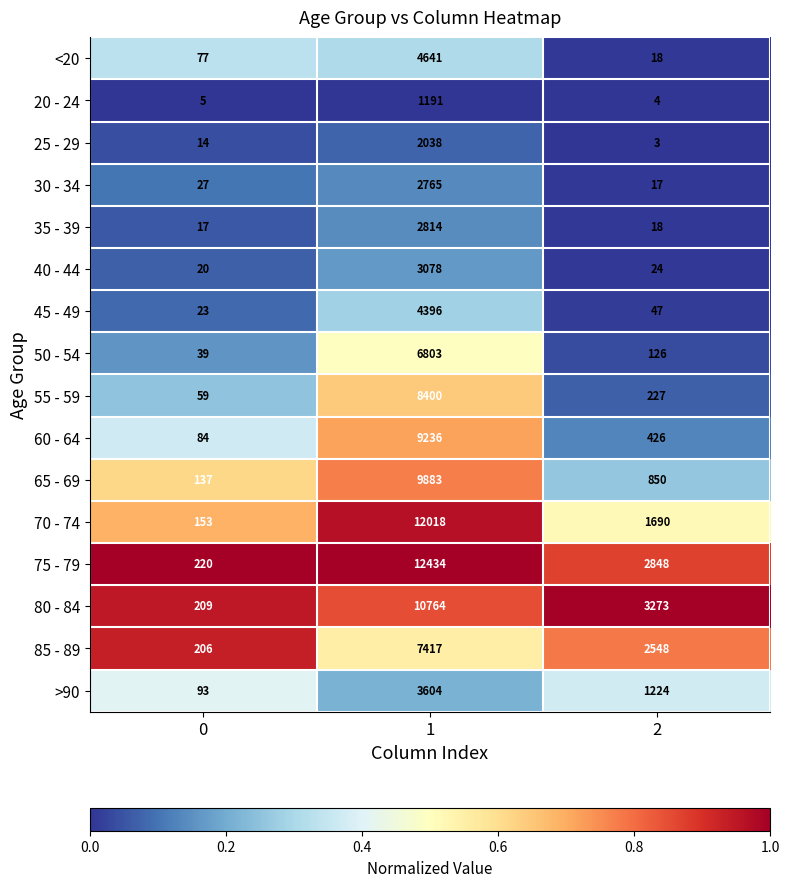

What is the average value of the 70 - 74 series?

4620